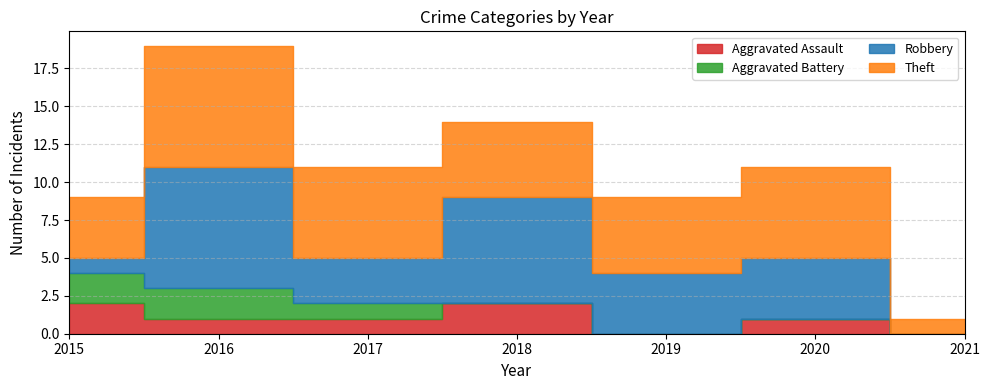

What is the value of the Robbery point at the 1st from the left?

1